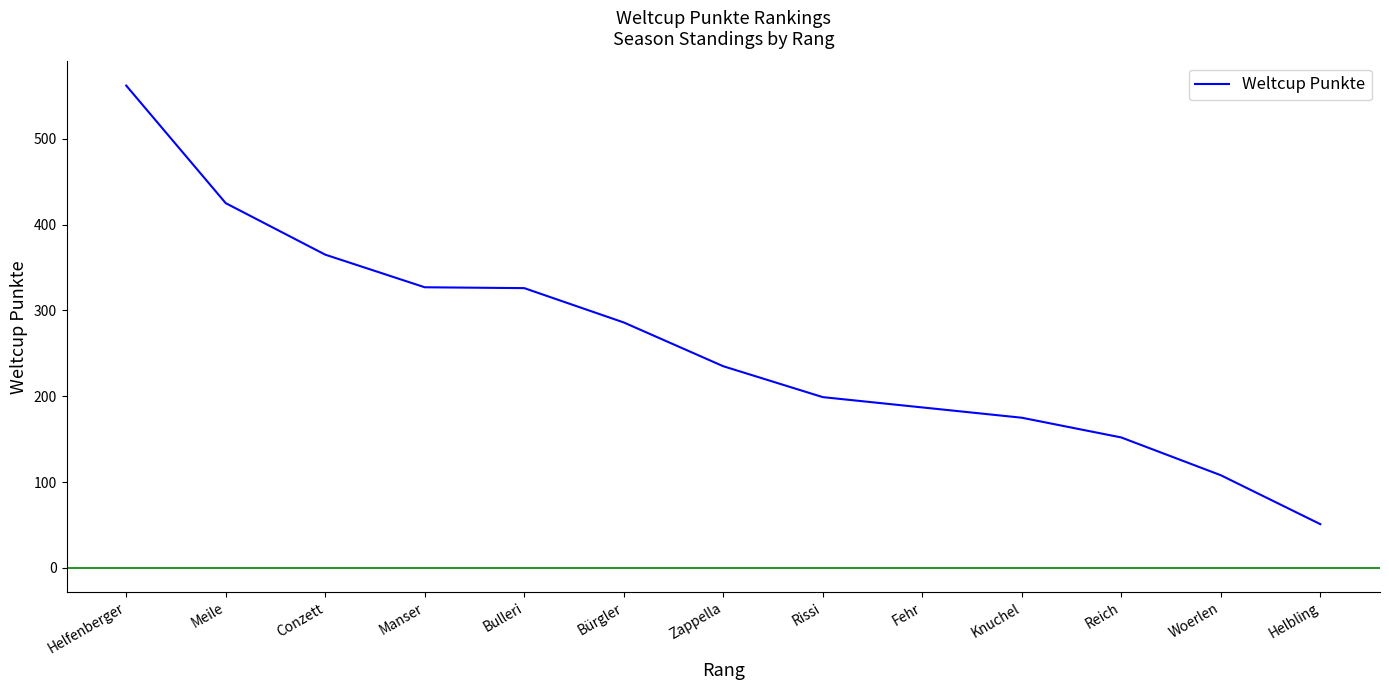

Which category has the highest value across all series?

Helfenberger